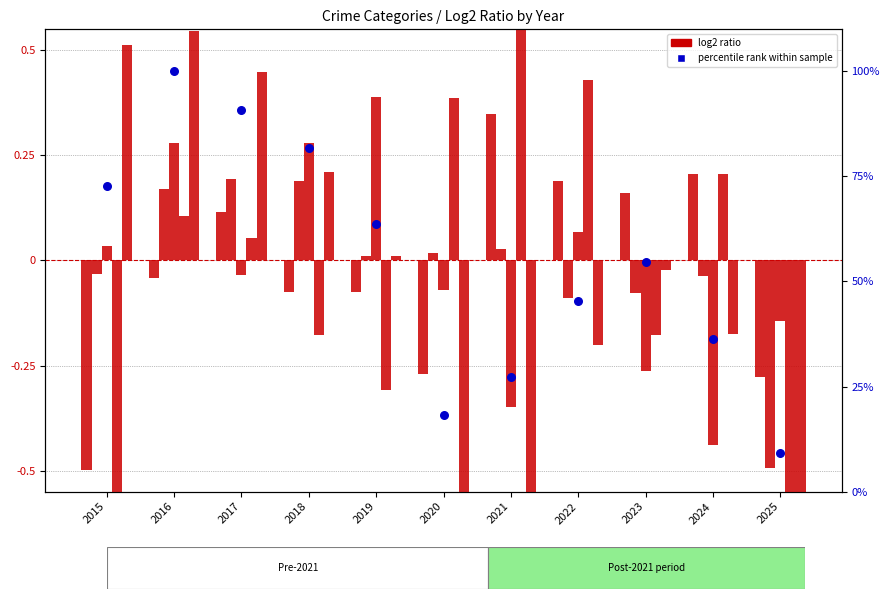

Which series reaches the maximum Y coordinate?

percentile rank within sample